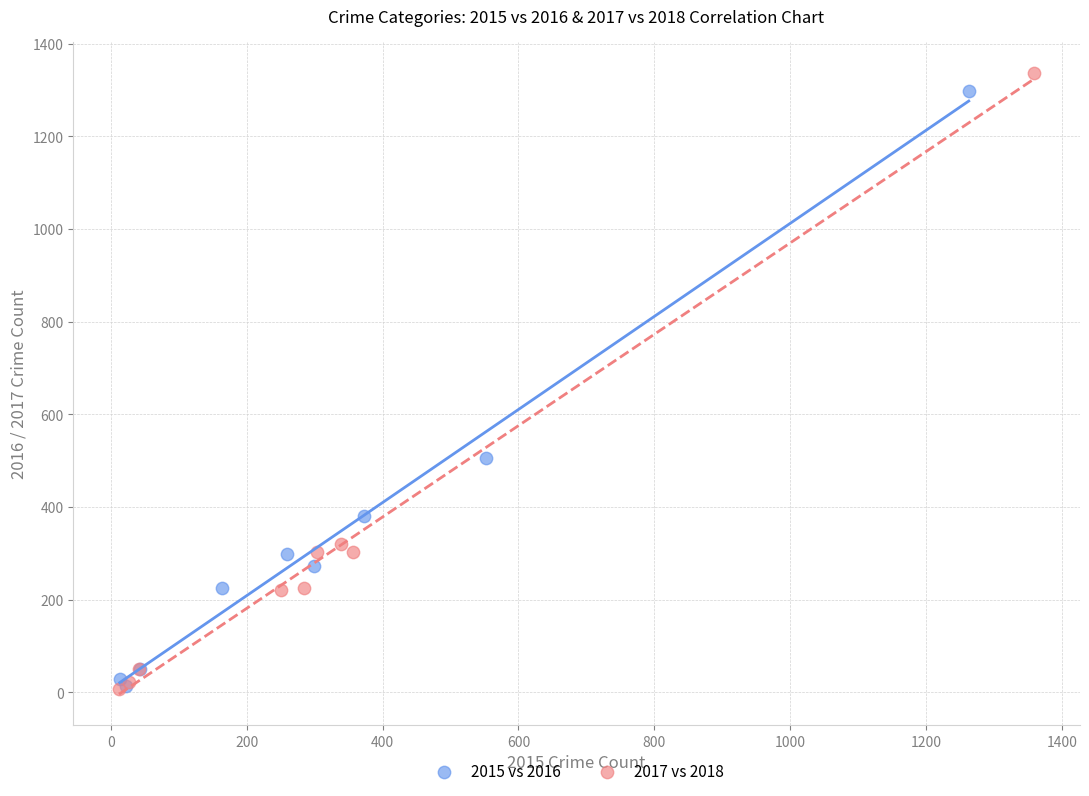

What are all the series names shown in the legend?

2015 vs 2016, 2017 vs 2018